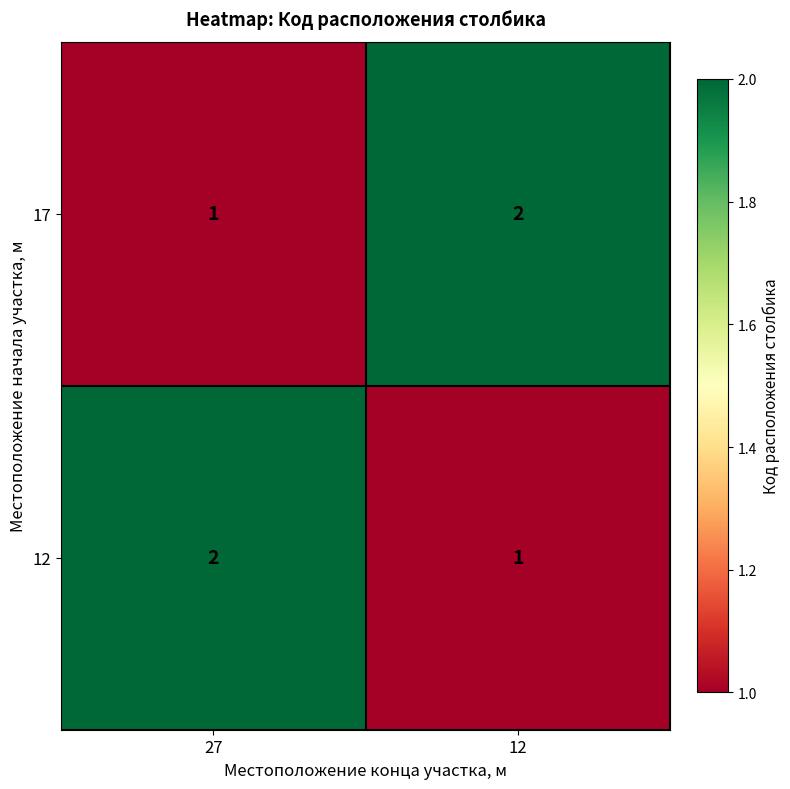

Is the value of 17 at 12 greater than the value of 12 at 12?

Yes